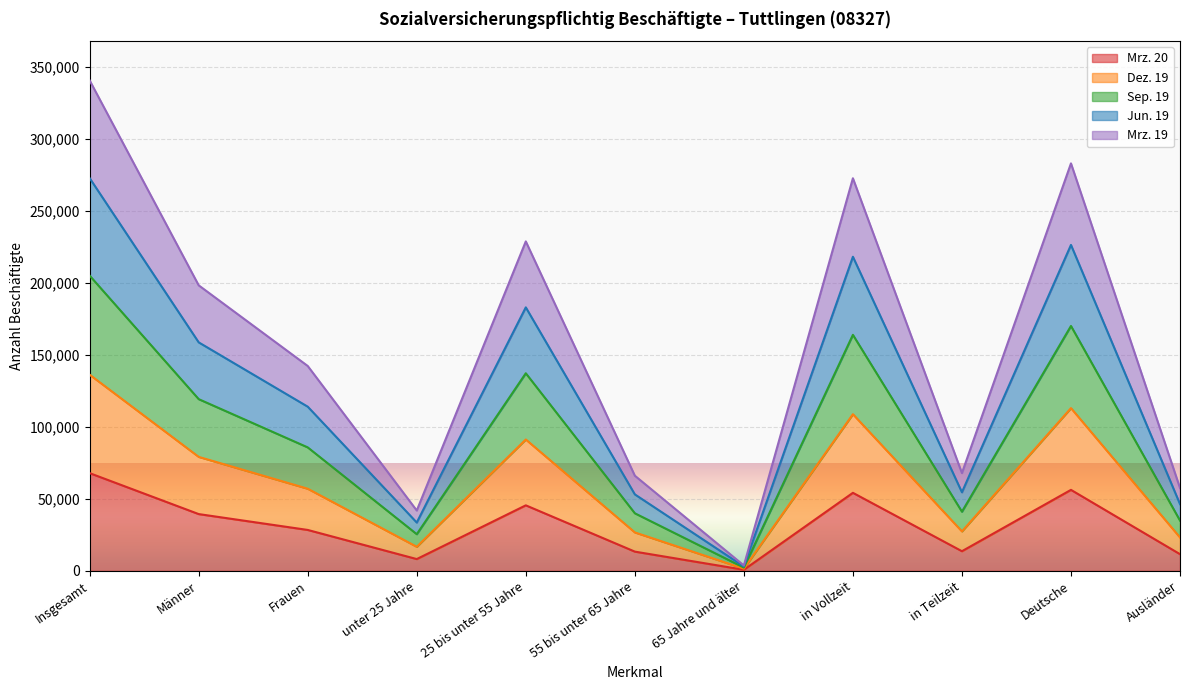

How many lines are shown in the chart?

5